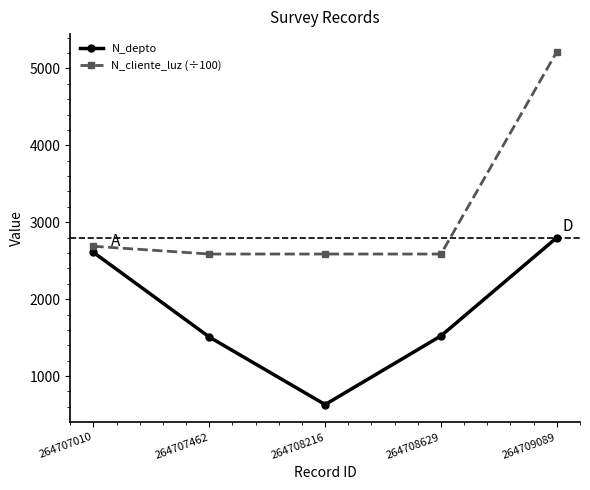

What is the maximum value shown in the chart?

5215.7